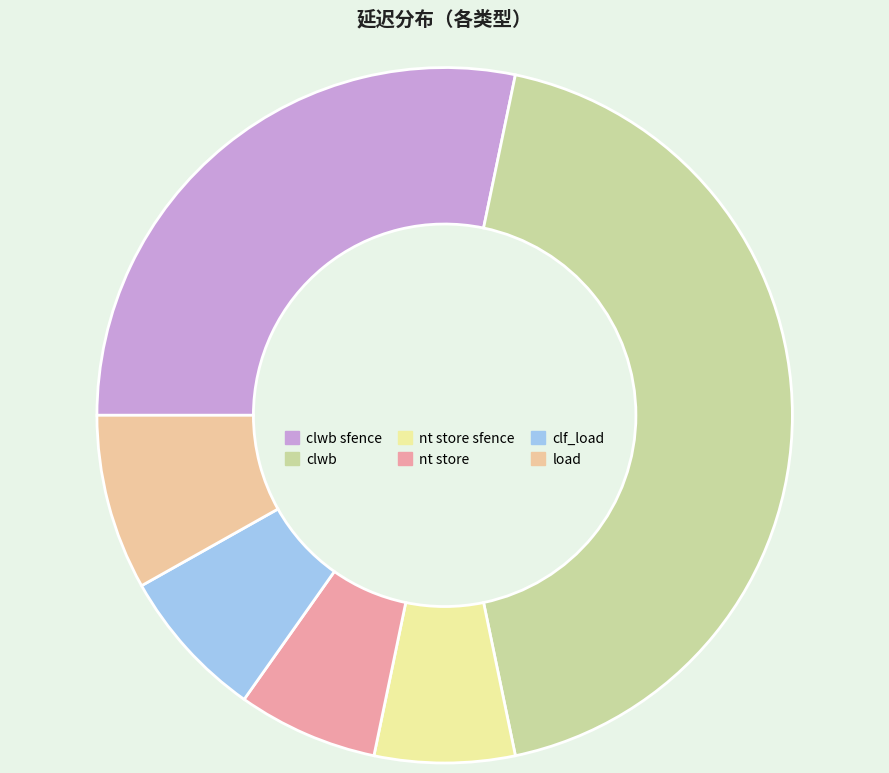

True or false: clwb accounts for 43% of the total.

True